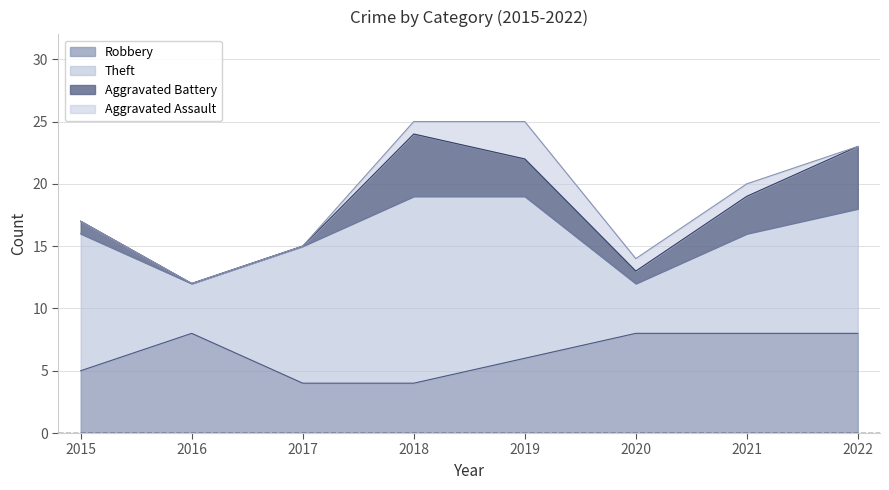

True or false: Robbery and Theft intersect in this chart.

True